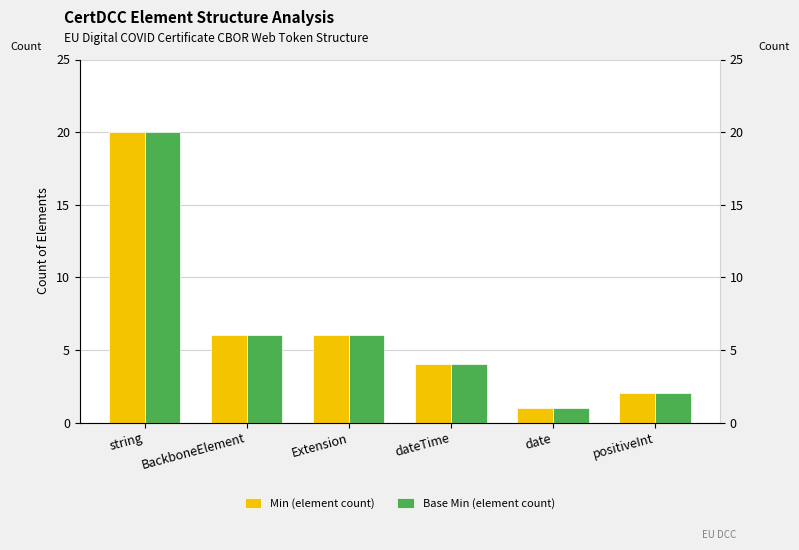

Rank the series at BackboneElement from lowest to highest value.

Min (element count), Base Min (element count)